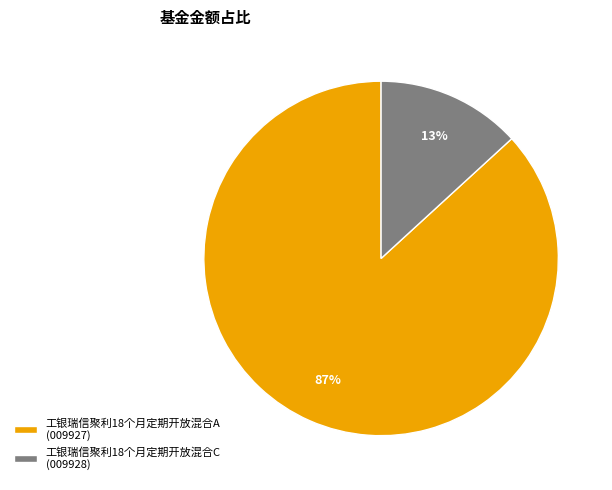

Between 工银瑞信聚利18个月定期开放混合A (009927) and 工银瑞信聚利18个月定期开放混合C (009928), which is larger?

工银瑞信聚利18个月定期开放混合A (009927)